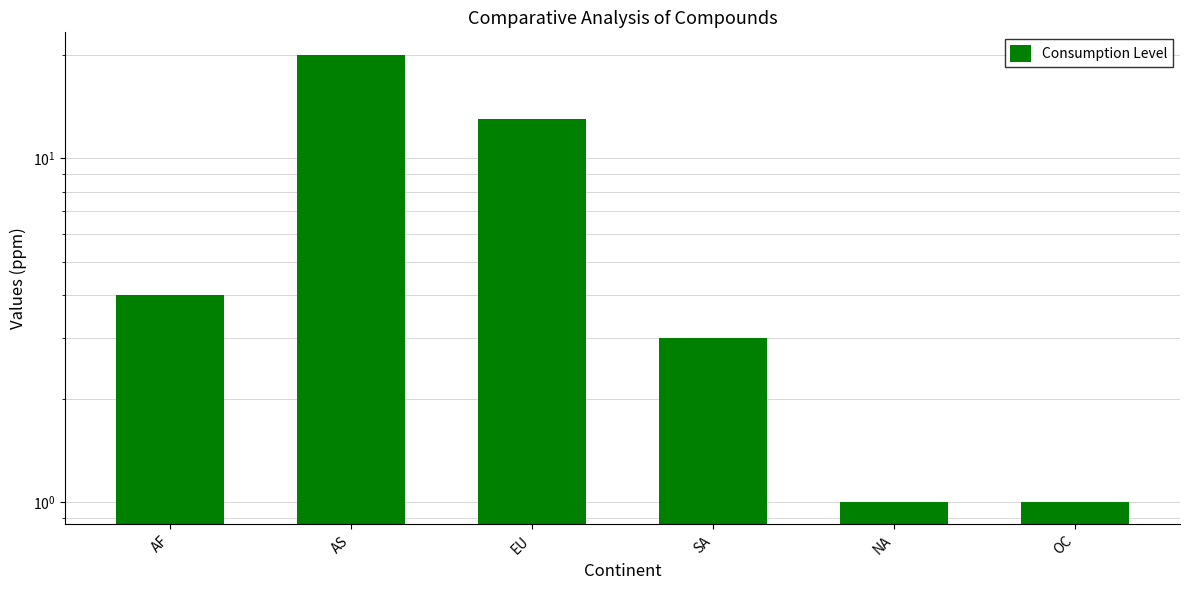

List the labels in order of value, largest first.

AS, EU, AF, SA, NA, OC